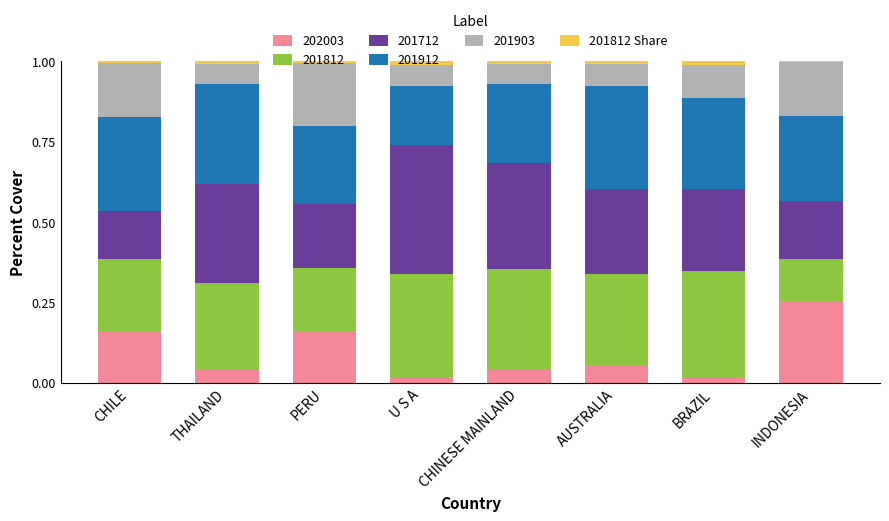

What is the sum of all 202003 values?

0.7